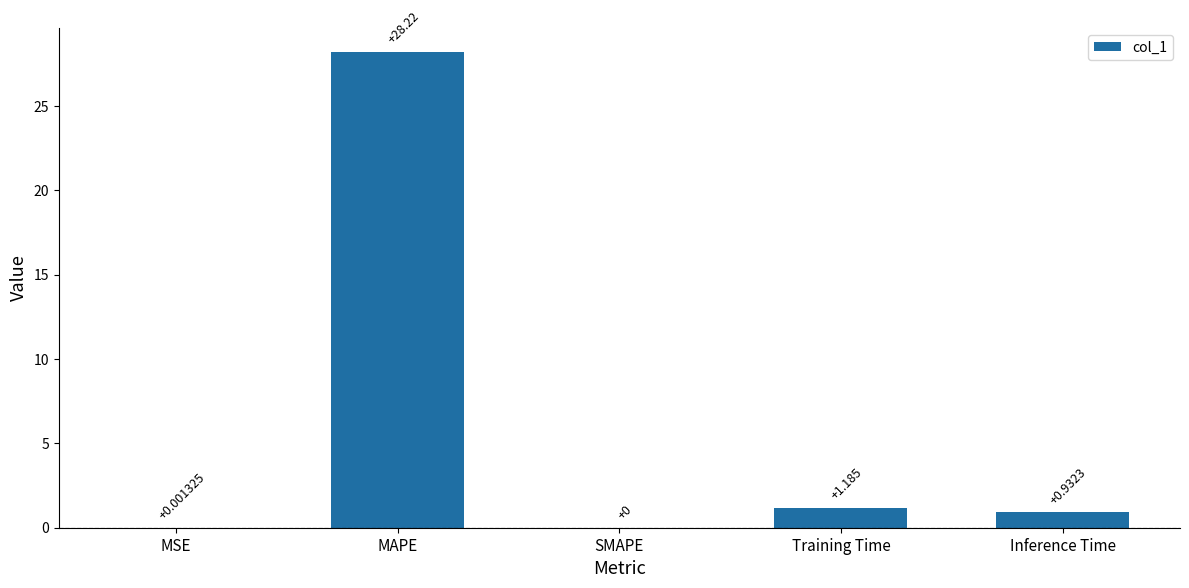

Which label corresponds to the largest value in the chart?

MAPE